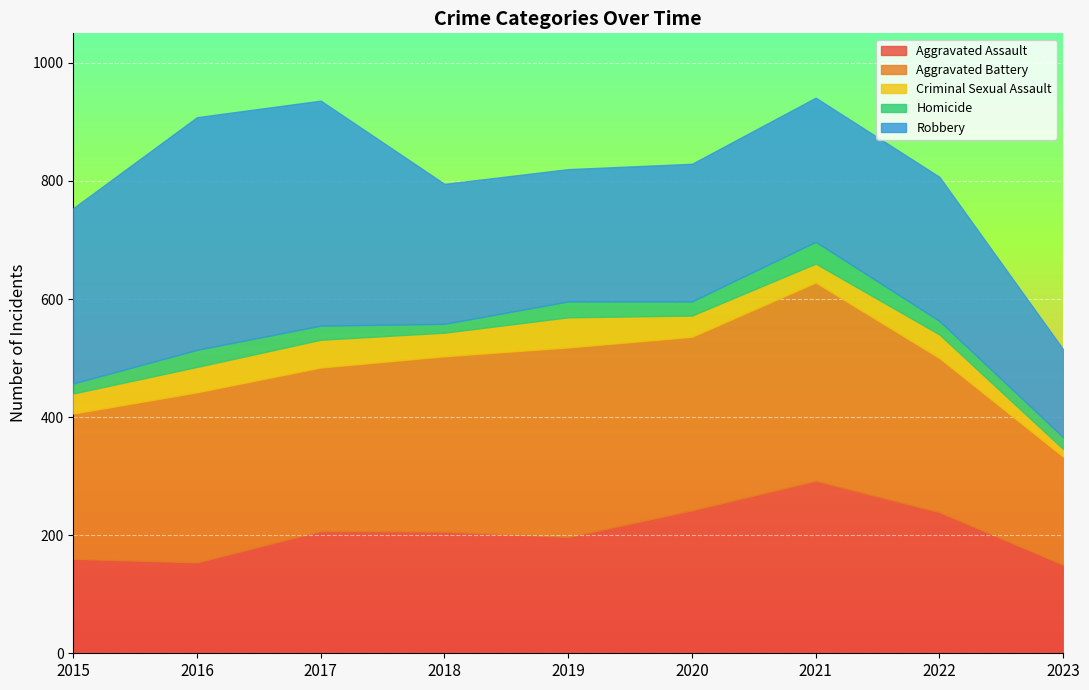

In Robbery, how many points are higher than both neighbors (excluding endpoints)?

1